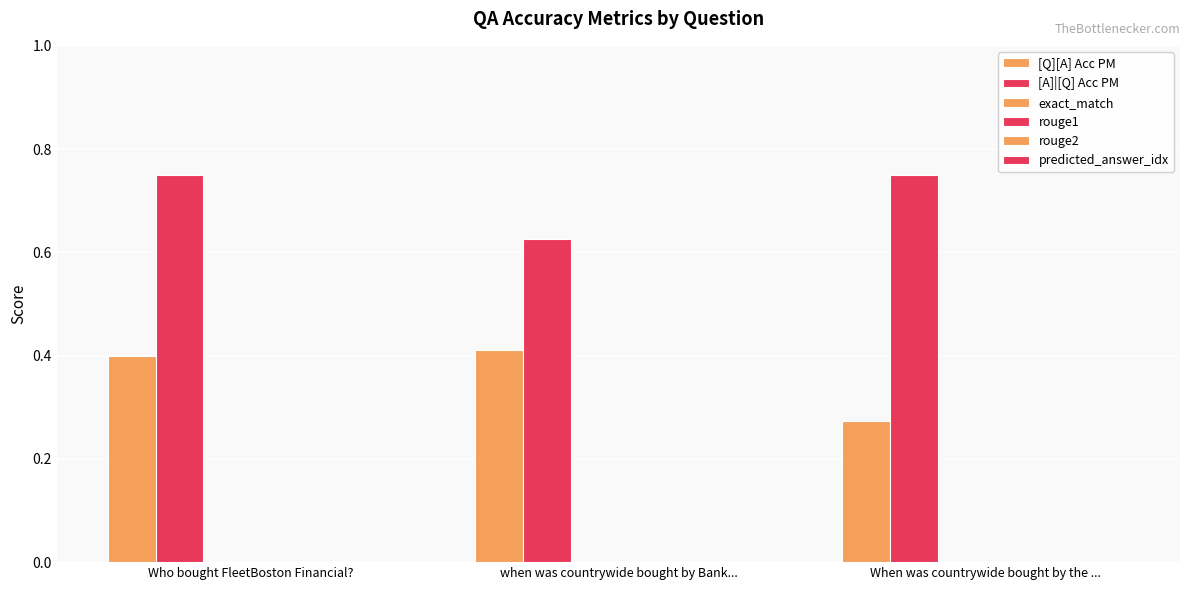

Reading left to right, what are all the values shown in this chart?

[Q][A] Acc PM: Who bought FleetBoston Financial?=0.4	when was countrywide bought by Bank...=0.4	When was countrywide bought by the ...=0.3
[A]|[Q] Acc PM: Who bought FleetBoston Financial?=0.8	when was countrywide bought by Bank...=0.6	When was countrywide bought by the ...=0.8
exact_match: Who bought FleetBoston Financial?=0.0	when was countrywide bought by Bank...=0.0	When was countrywide bought by the ...=0.0
rouge1: Who bought FleetBoston Financial?=0.0	when was countrywide bought by Bank...=0.0	When was countrywide bought by the ...=0.0
rouge2: Who bought FleetBoston Financial?=0.0	when was countrywide bought by Bank...=0.0	When was countrywide bought by the ...=0.0
predicted_answer_idx: Who bought FleetBoston Financial?=0.0	when was countrywide bought by Bank...=0.0	When was countrywide bought by the ...=0.0